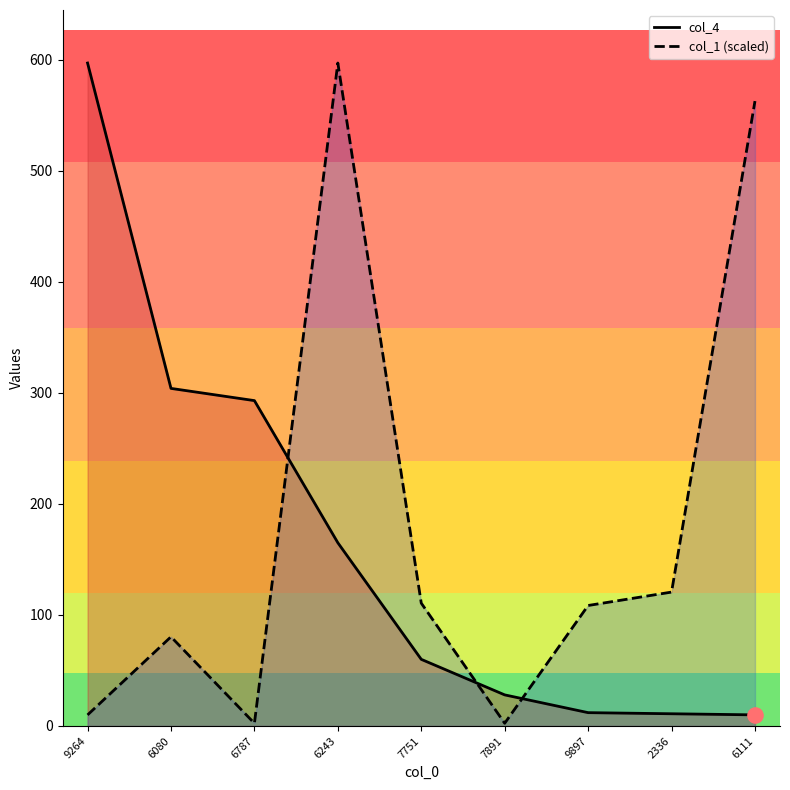

Which series contains the lowest Y value?

col_1